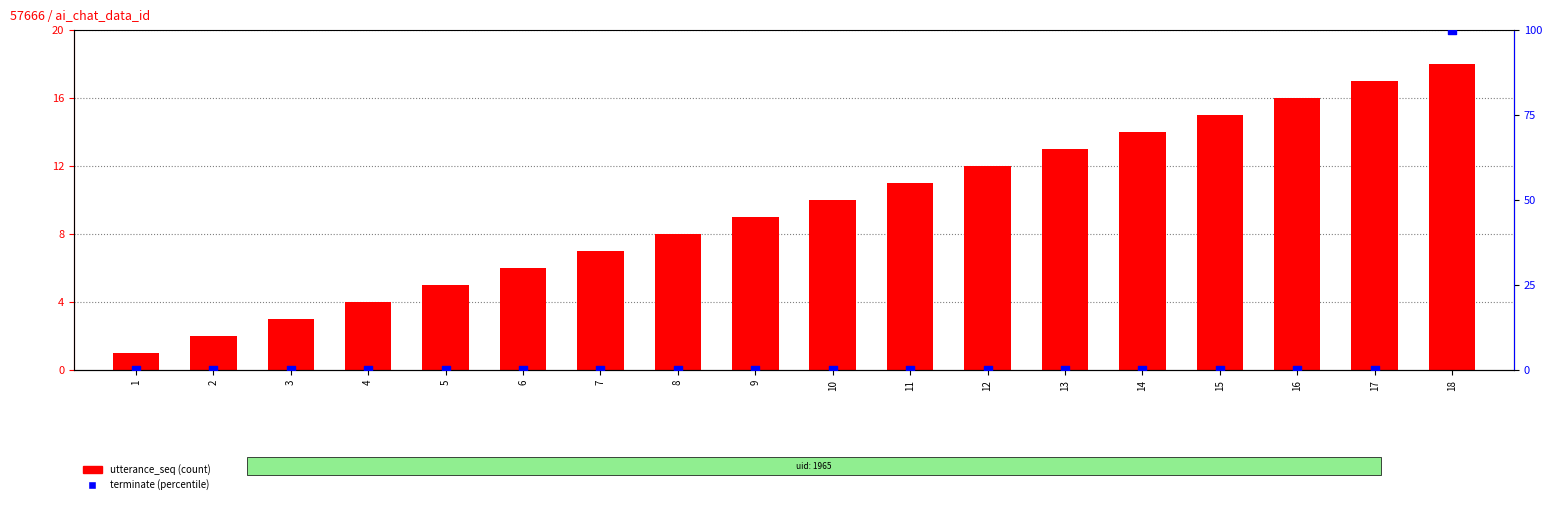

What are all the series names shown in the legend?

utterance_seq, terminate